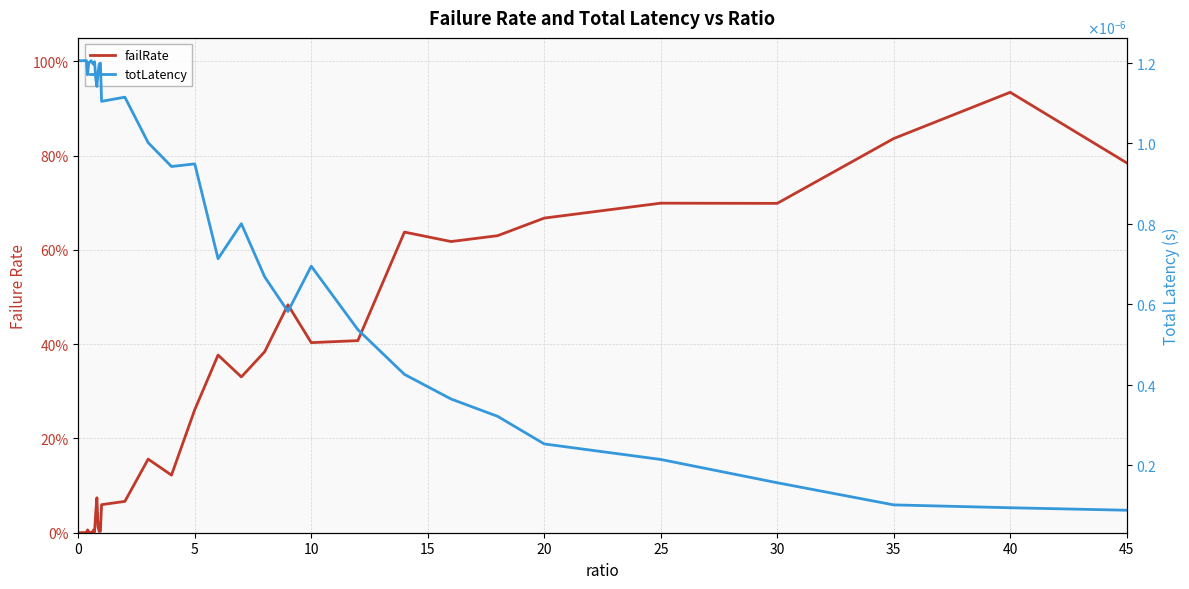

After their last crossing, which series has the higher values: totLatency or failRate?

failRate